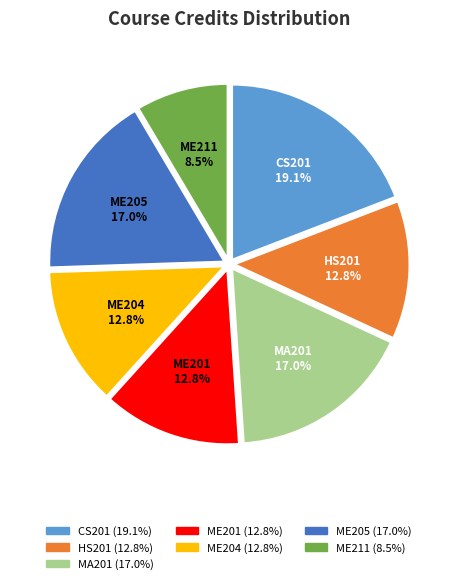

Is there a majority slice in this chart?

No